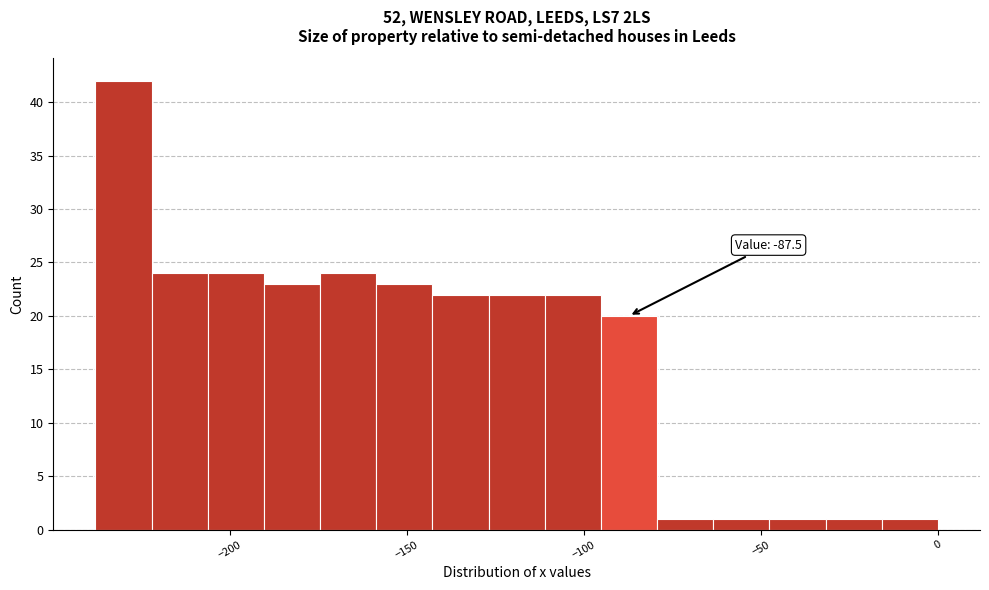

Around what value on the x-axis is the tallest bar? Give the approximate position of its centre, as read against the axis.

-230